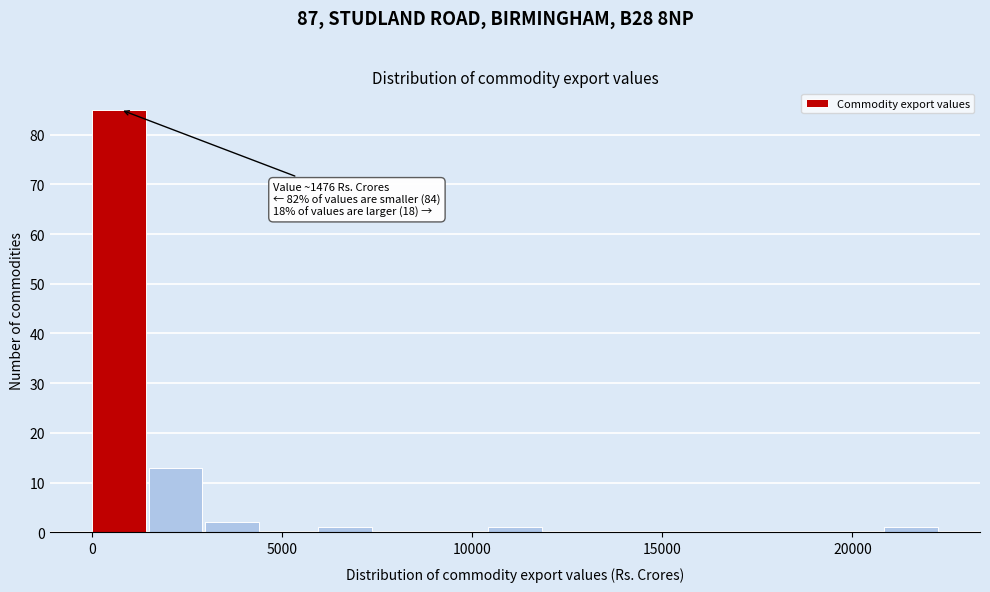

Around what value on the x-axis is the tallest bar? Give the approximate position of its centre, as read against the axis.

500